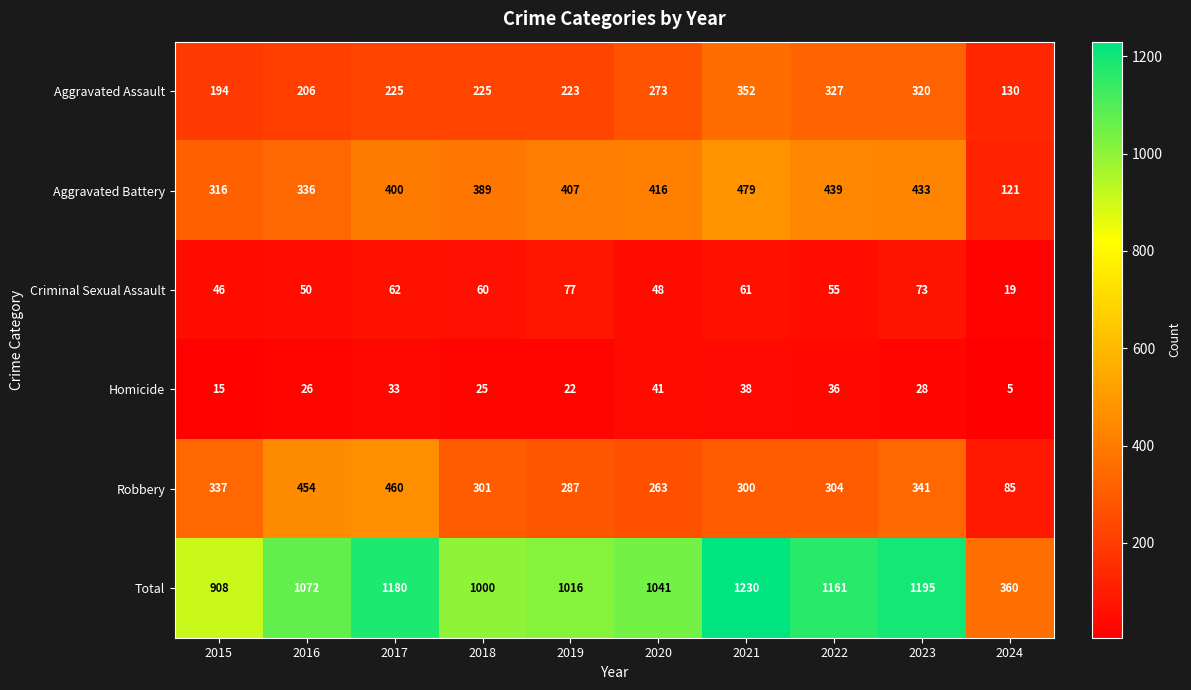

At which category is the sum across all series the highest?

2021